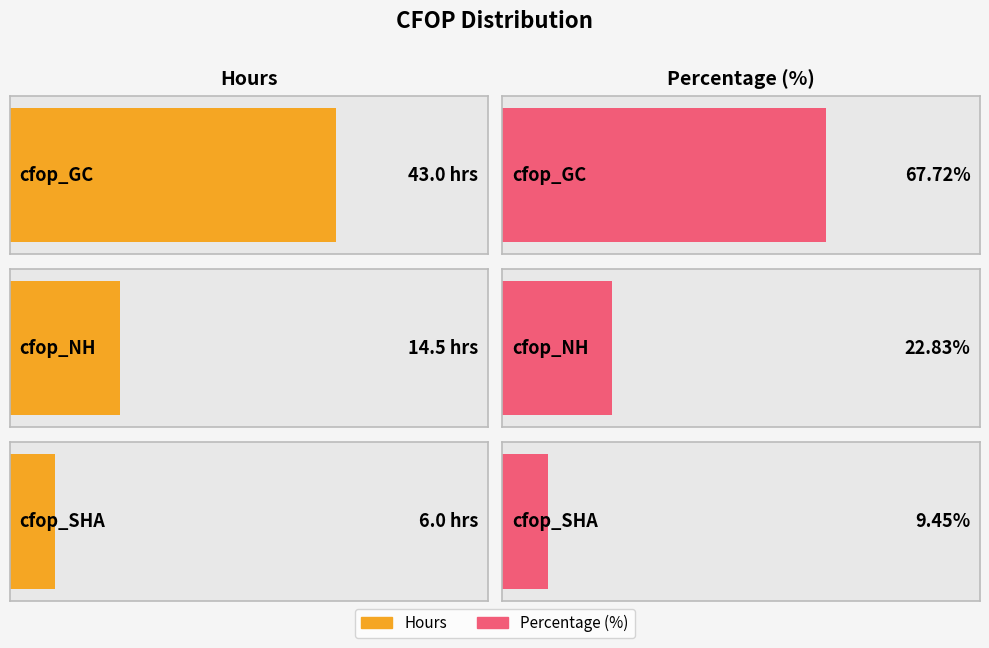

What is the label of the 1st bar from the right?

cfop_SHA